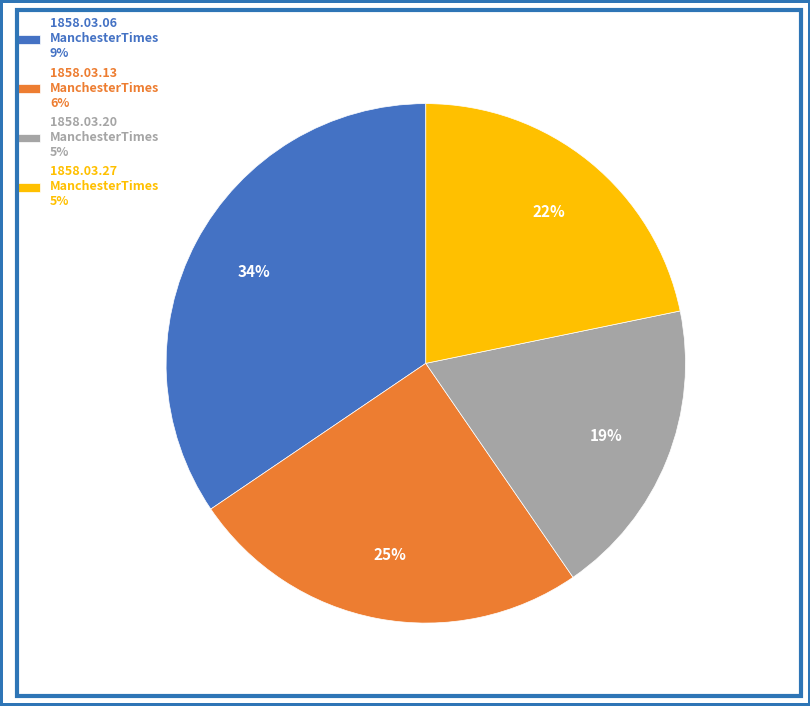

Is the sum of 1858.03.13 ManchesterTimes 6% and 1858.03.20 ManchesterTimes 5% greater than half?

No